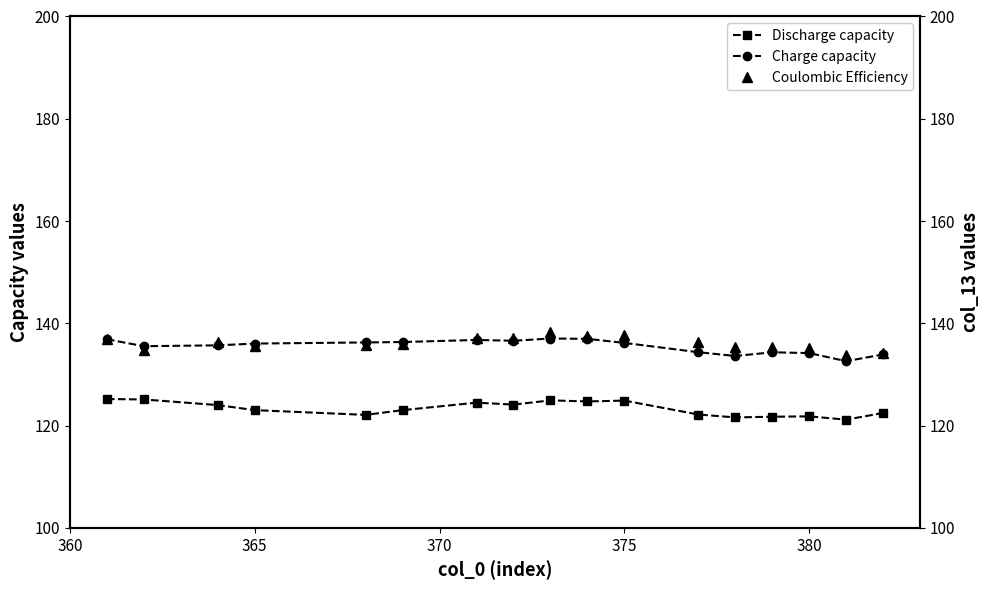

What is the lowest value of the Discharge capacity series?

121.2